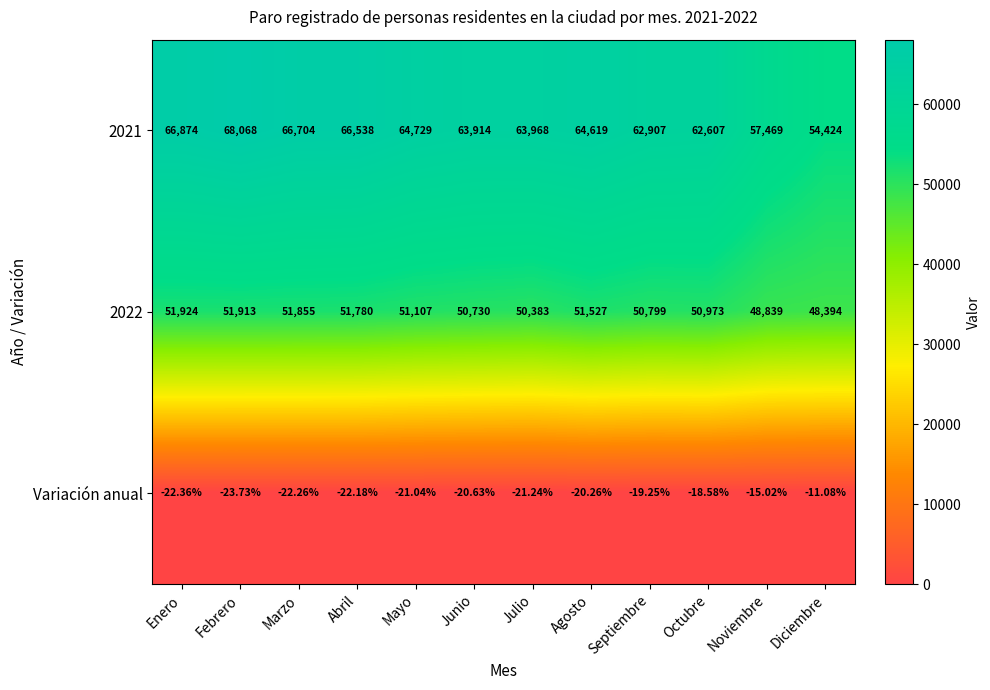

How many categories are shown in the chart?

12